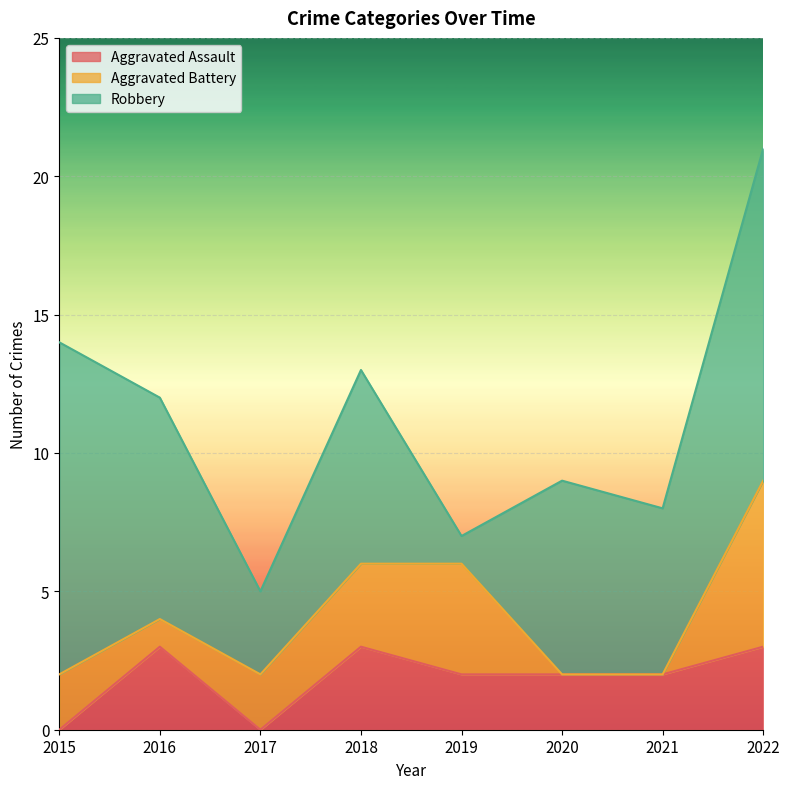

Where is Robbery nearest to the value 6?

2021